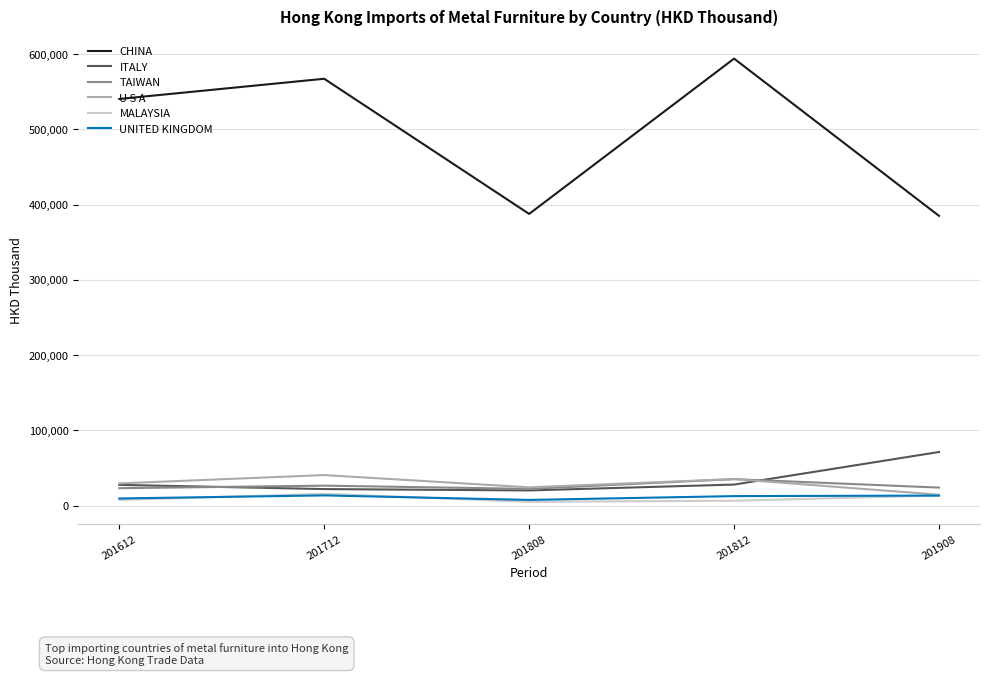

In UNITED KINGDOM, how many points are higher than both neighbors (excluding endpoints)?

1